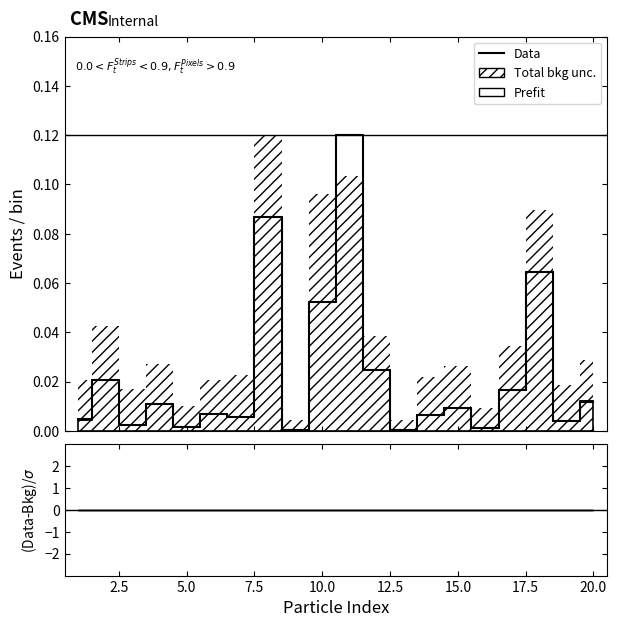

Does the chart have visible grid lines?

No